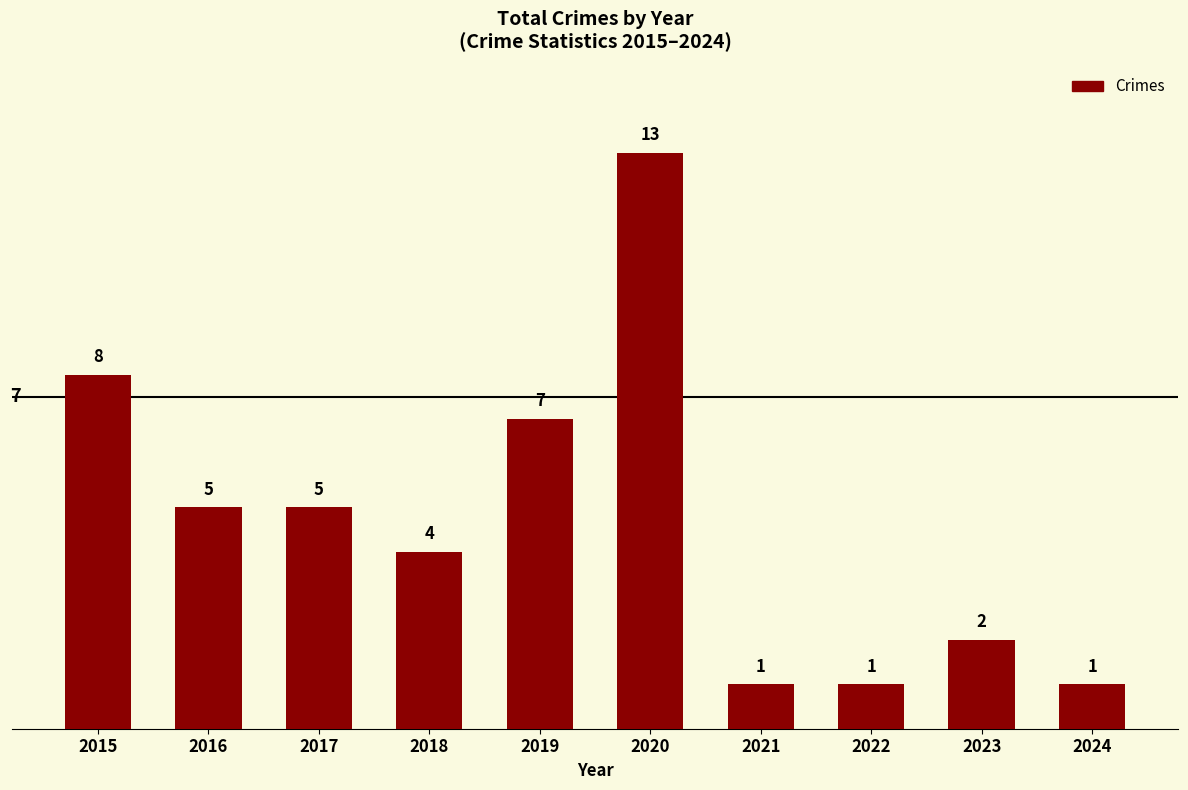

Which has a higher value, 2019 or 2020?

2020